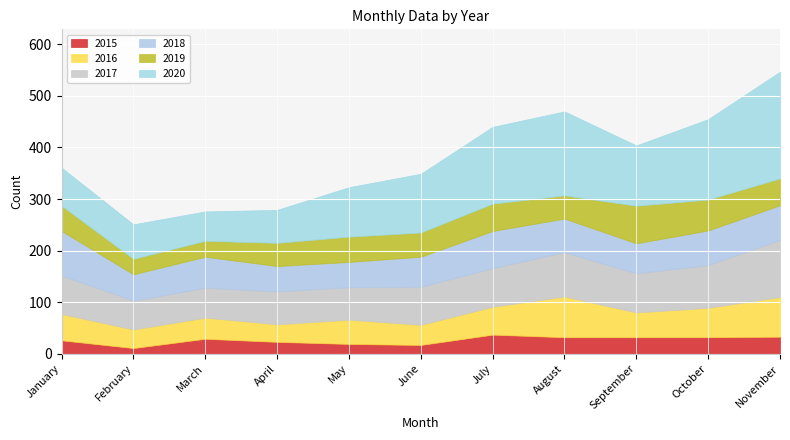

True or false: 2016 and 2018 cross at least once.

True